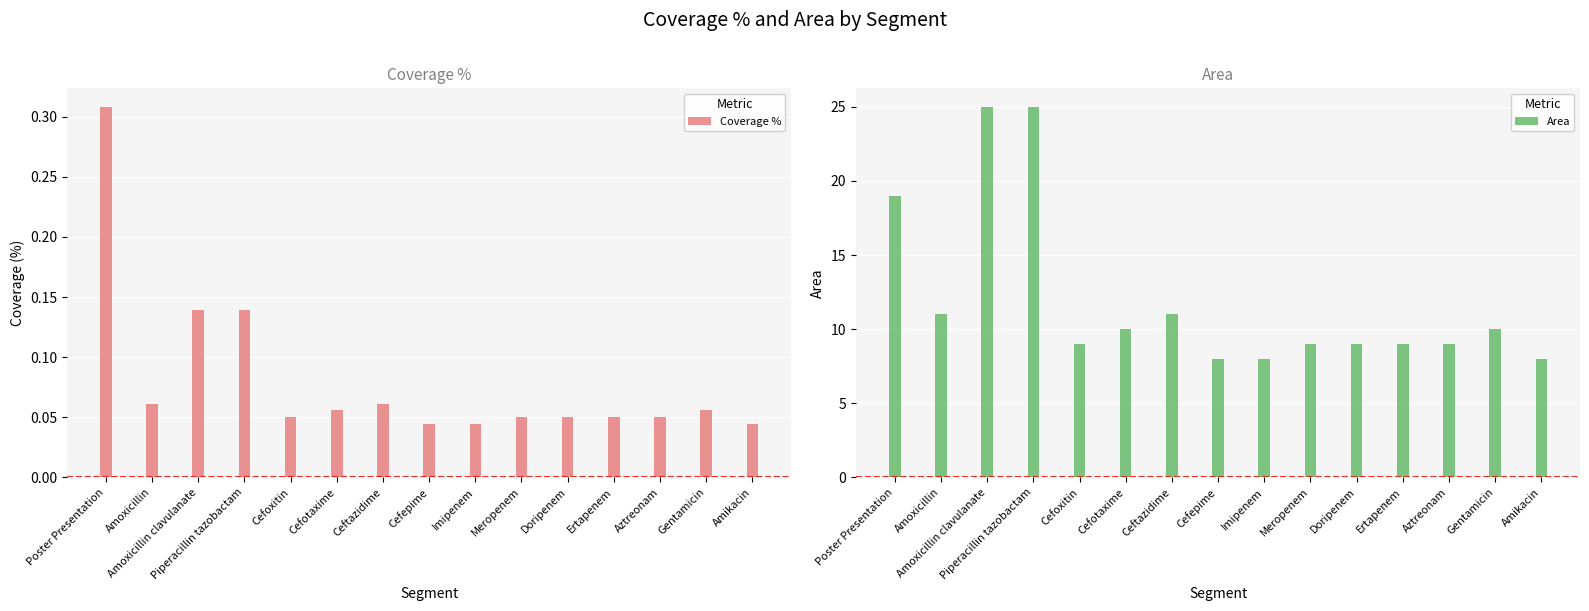

What value does the Area series have at Ceftazidime?

11